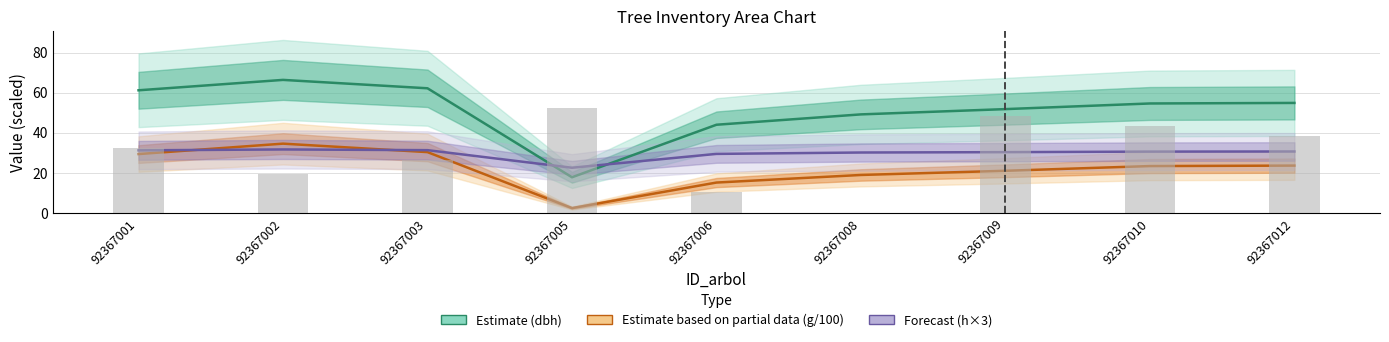

How many data points in Estimate (dbh) are above 54?

5